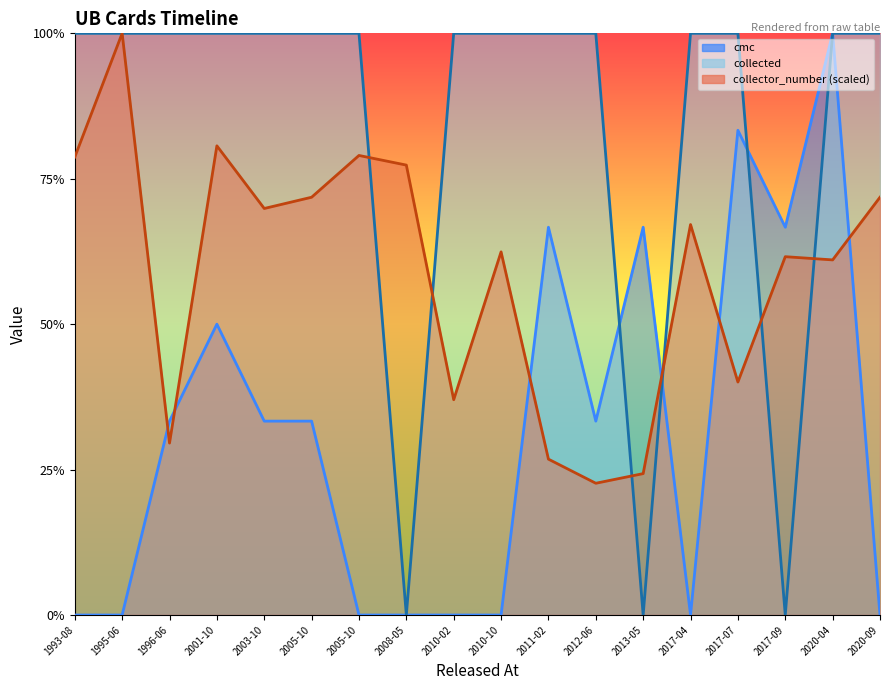

True or false: collector_number and cmc intersect in this chart.

True